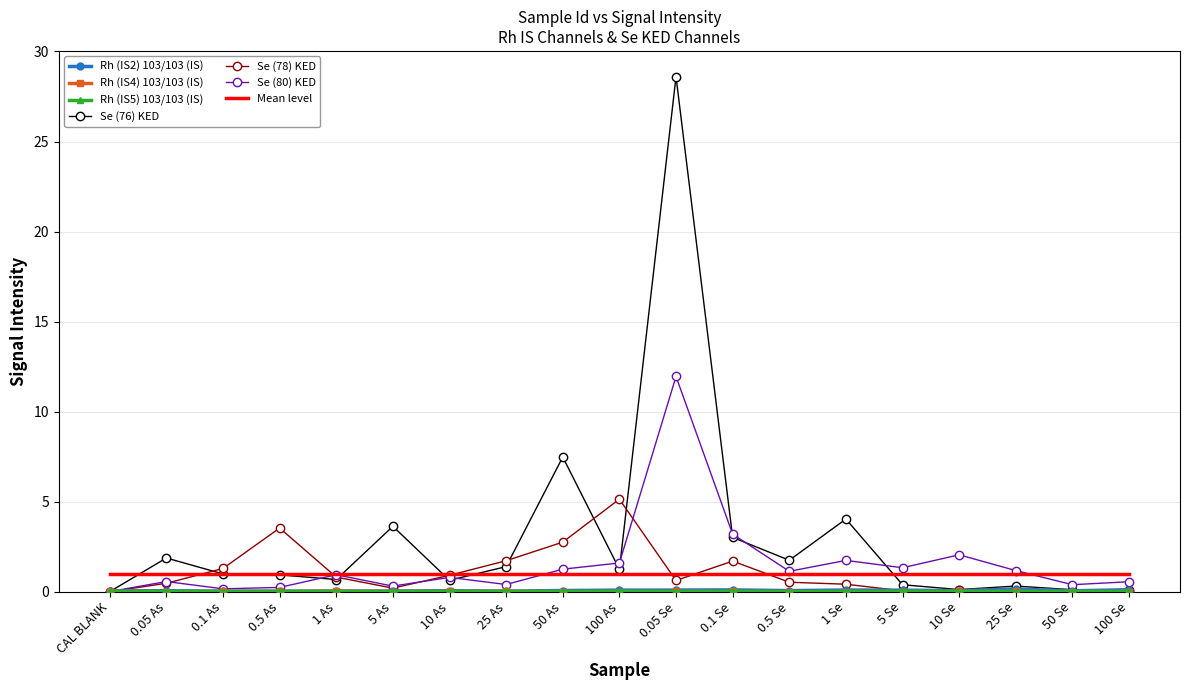

At which label is Se (76) KED closest to 14?

50 As